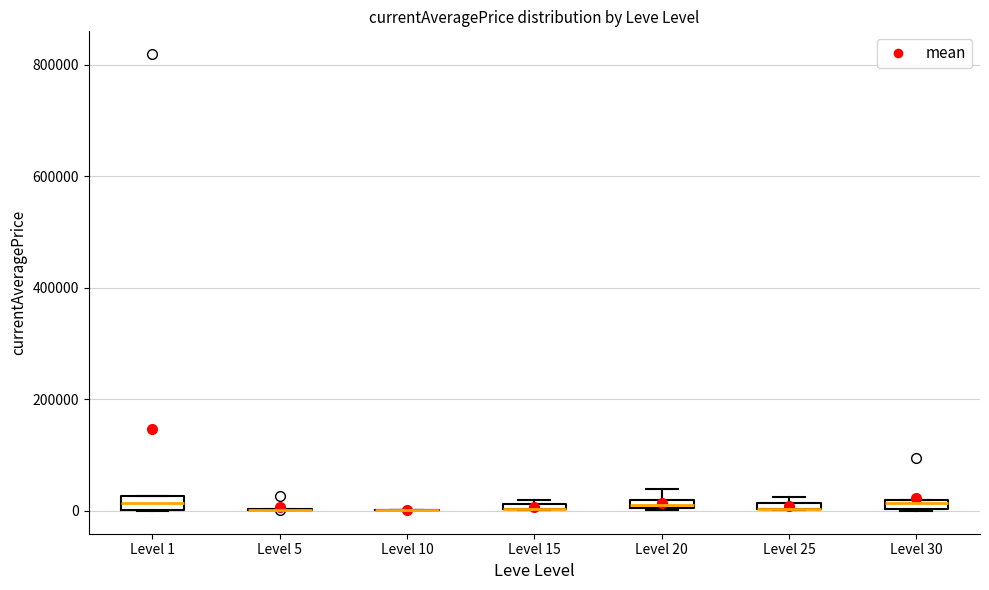

Where is the upper edge of the box for Level 30 on the y-axis? The values are not printed on the chart, so give them approximately, as read against the axis.

20000